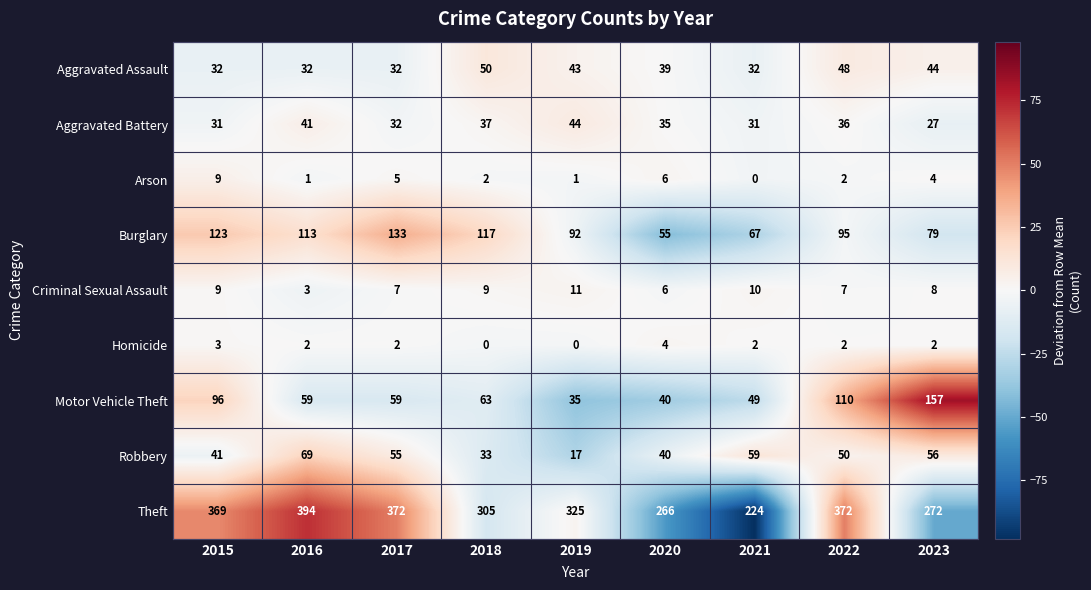

Which series changed the most between 2021 and 2023?

Motor Vehicle Theft